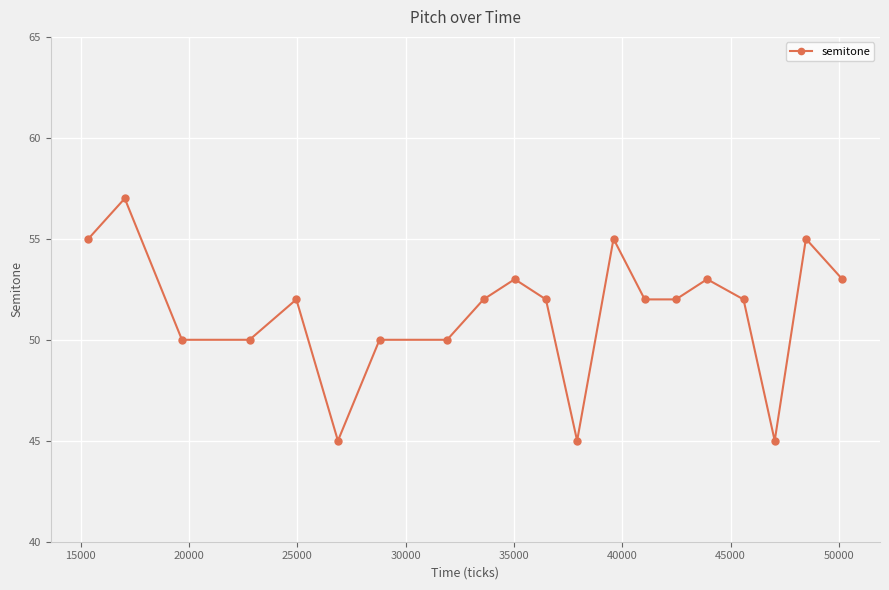

Count the number of categories in the chart.

20